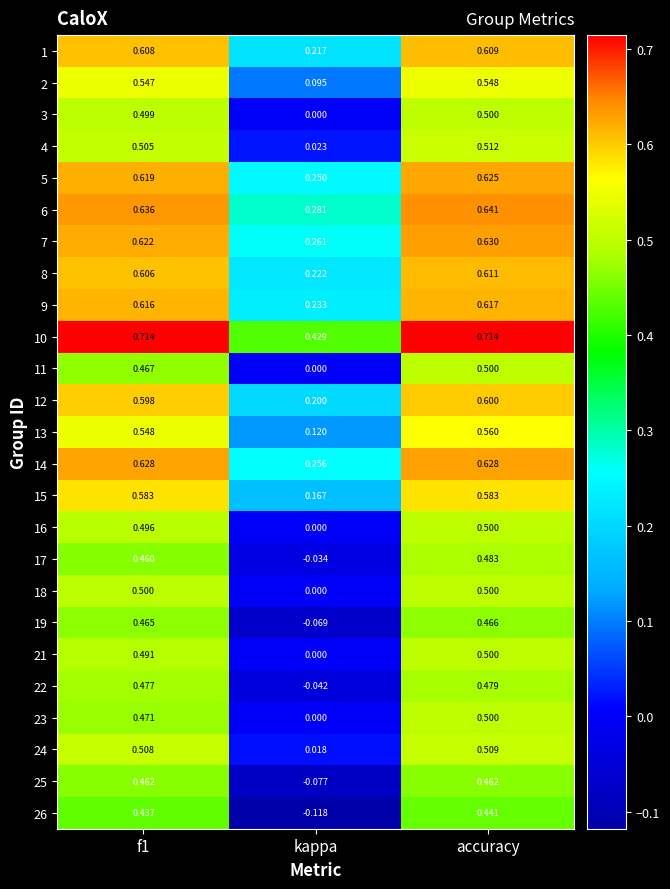

Where is 5 nearest to the value 0?

kappa